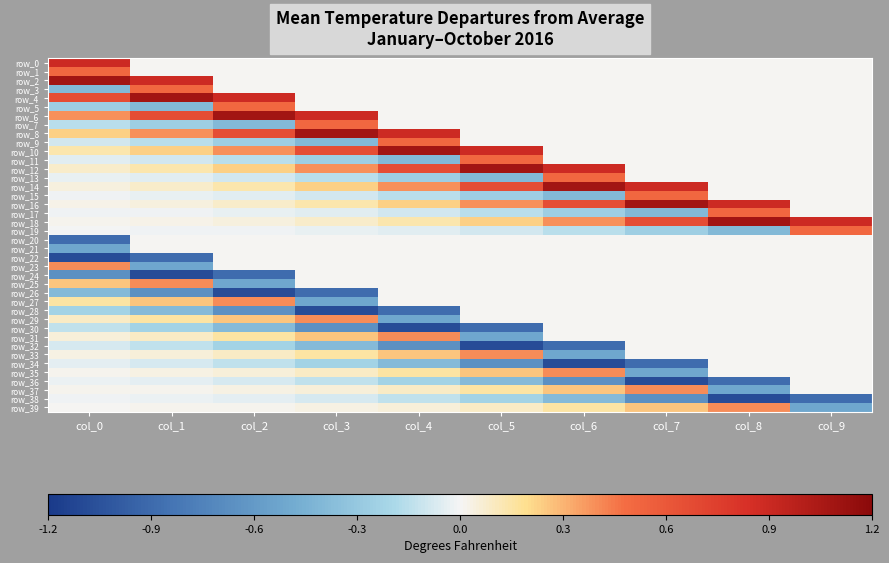

What is the smallest value displayed?

-1.1